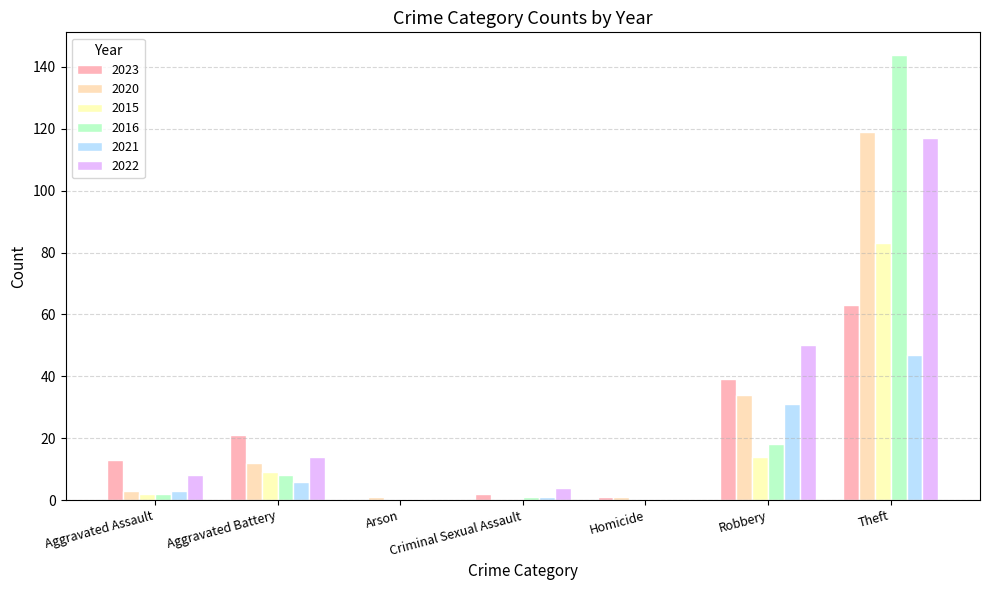

Are the bars horizontal?

No